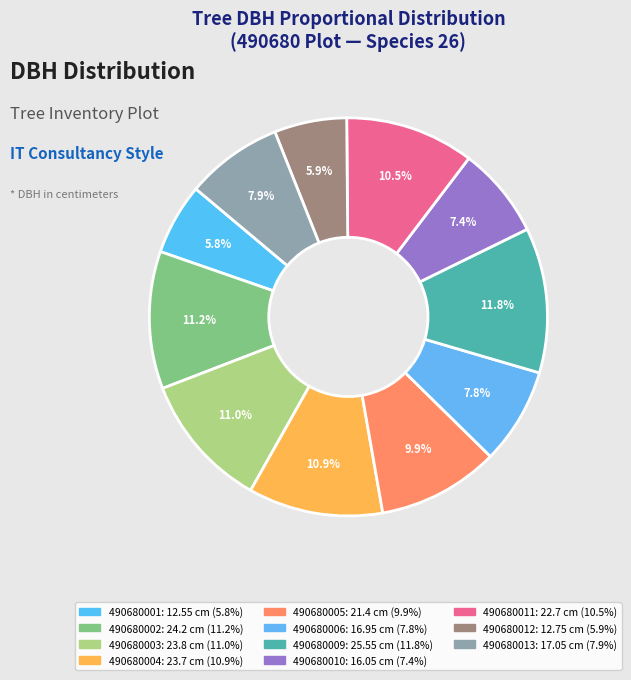

Count the number of slices in the pie.

11